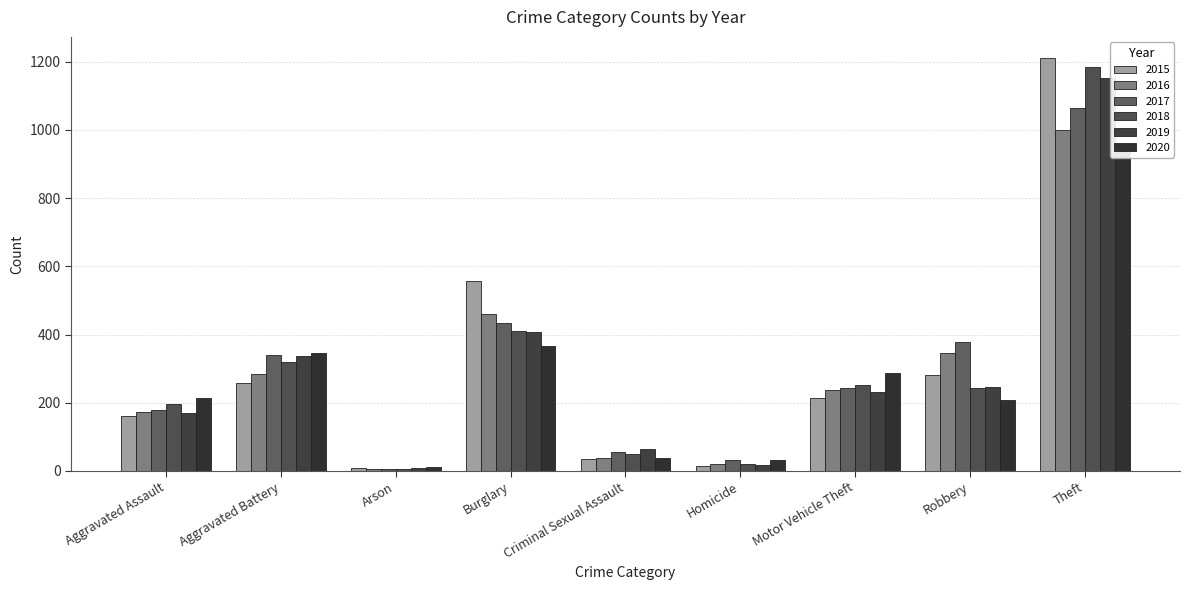

Which series has the widest spread of values?

2015